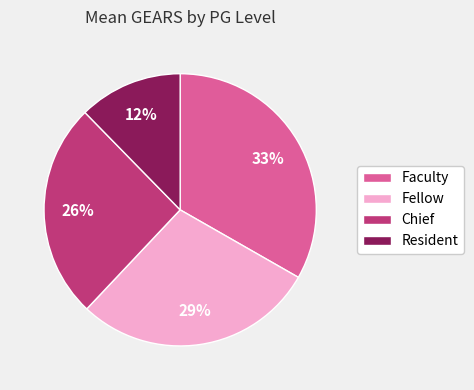

Count the number of slices in the pie.

4